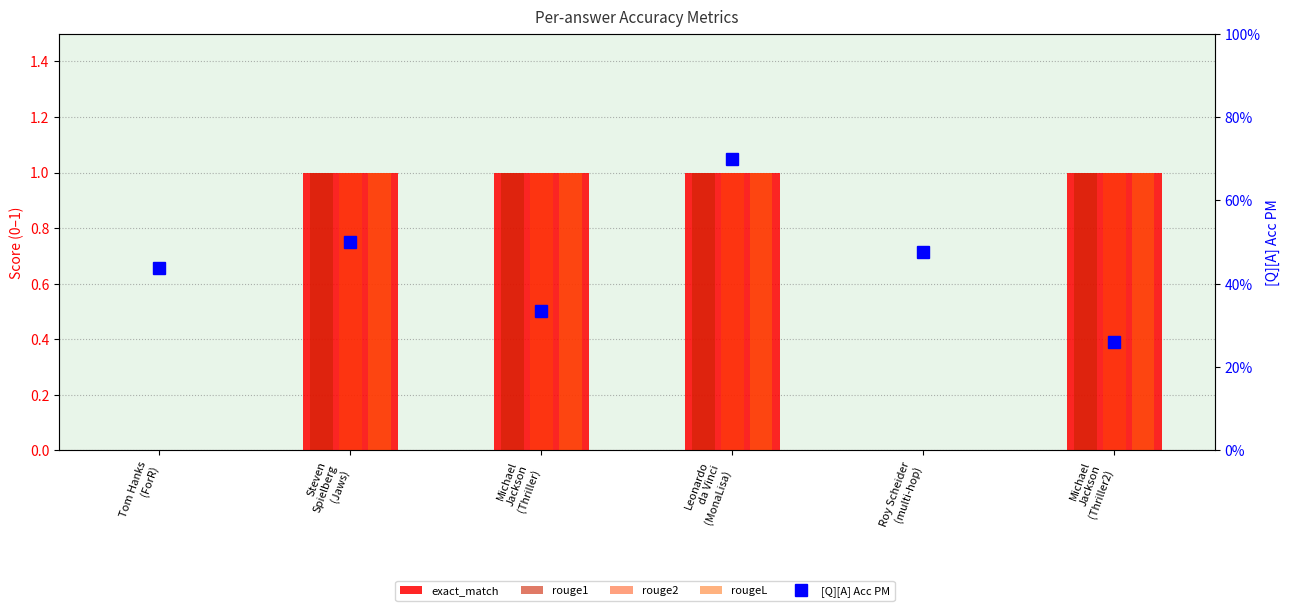

Reading right to left, extract all data points from this chart.

exact_match: 1.0	0.0	1.0	1.0	1.0	0.0
rouge1: 1.0	0.0	1.0	1.0	1.0	0.0
rouge2: 1.0	0.0	1.0	1.0	1.0	0.0
rougeL: 1.0	0.0	1.0	1.0	1.0	0.0
[Q][A] Acc PM: 0.3	0.5	0.7	0.3	0.5	0.4